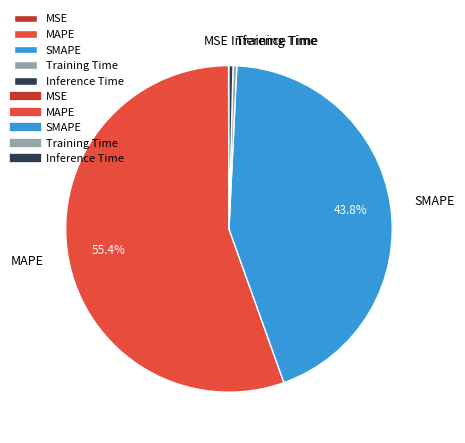

How much of the chart is everything except MAPE?

44.6%